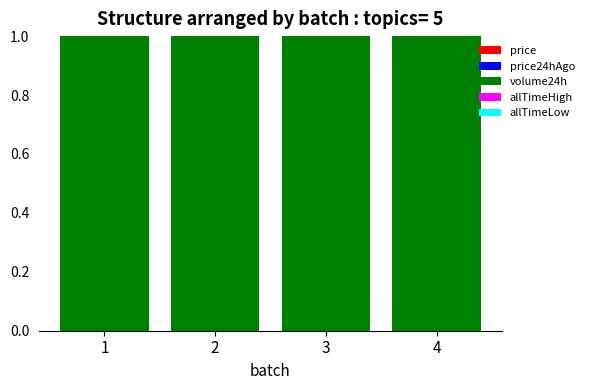

Count the number of data series in this chart.

5